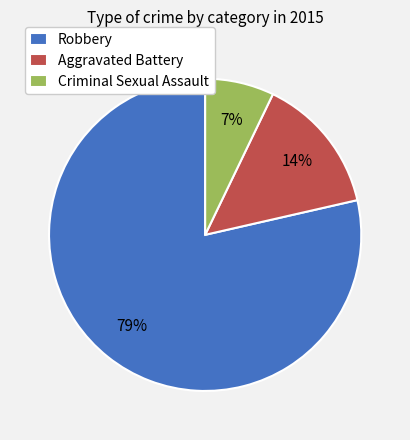

Rank the categories by value from highest to lowest.

Robbery, Aggravated Battery, Criminal Sexual Assault